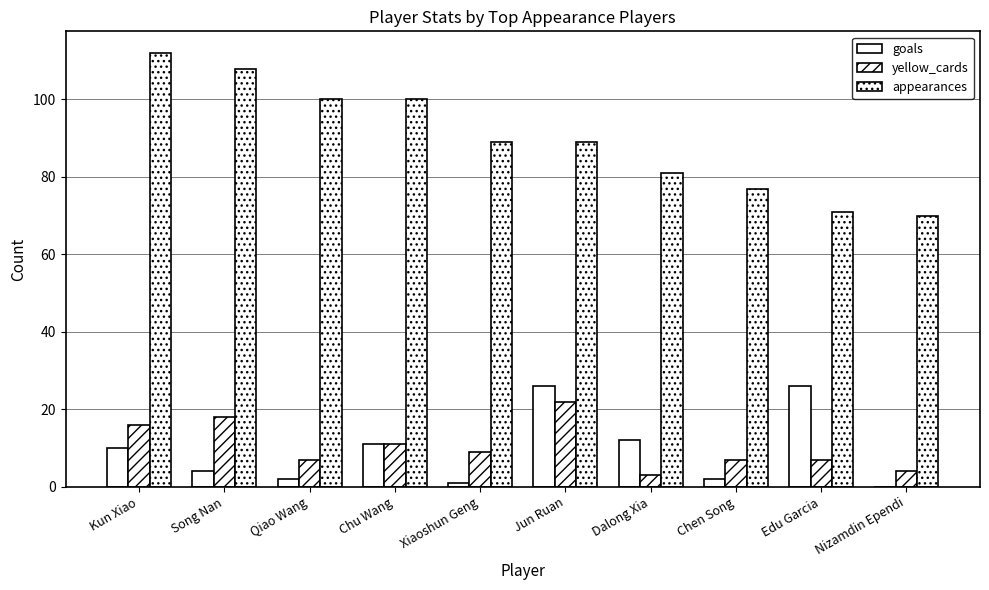

Which has a higher value, Xiaoshun Geng or Dalong Xia?

Dalong Xia